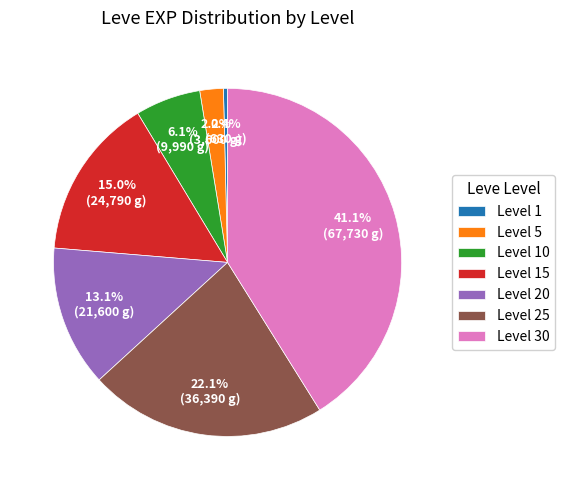

Which slice is the smallest?

Level 1